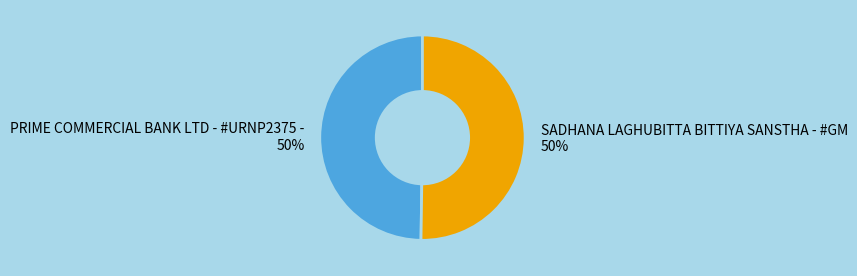

Approximately how many times larger is the value at PRIME COMMERCIAL BANK LTD - #URNP2375 - compared to SADHANA LAGHUBITTA BITTIYA SANSTHA - #GM?

1.0